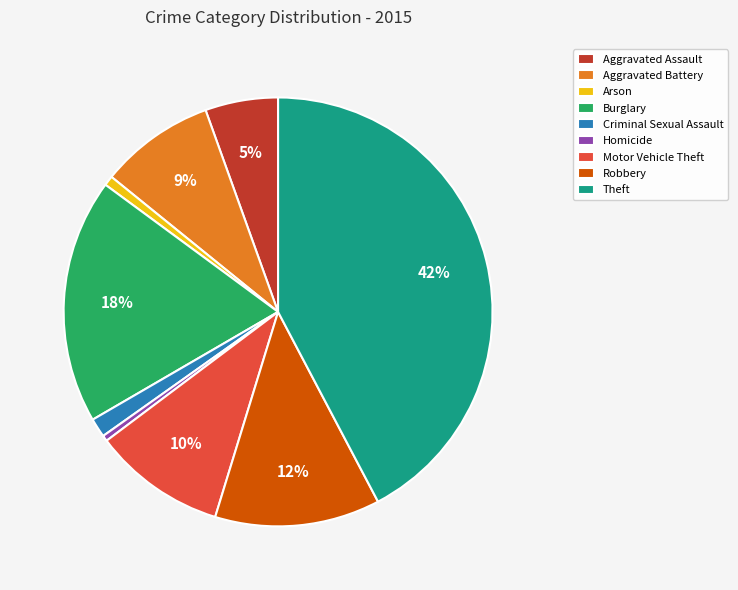

Do Robbery and Theft together represent more than half of the pie?

Yes